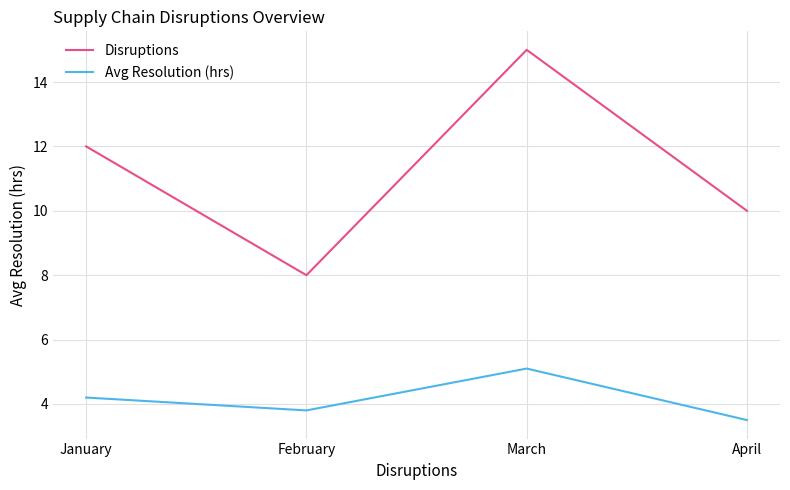

Rank the series by their maximum value, from lowest to highest.

Avg Resolution (hrs), Disruptions